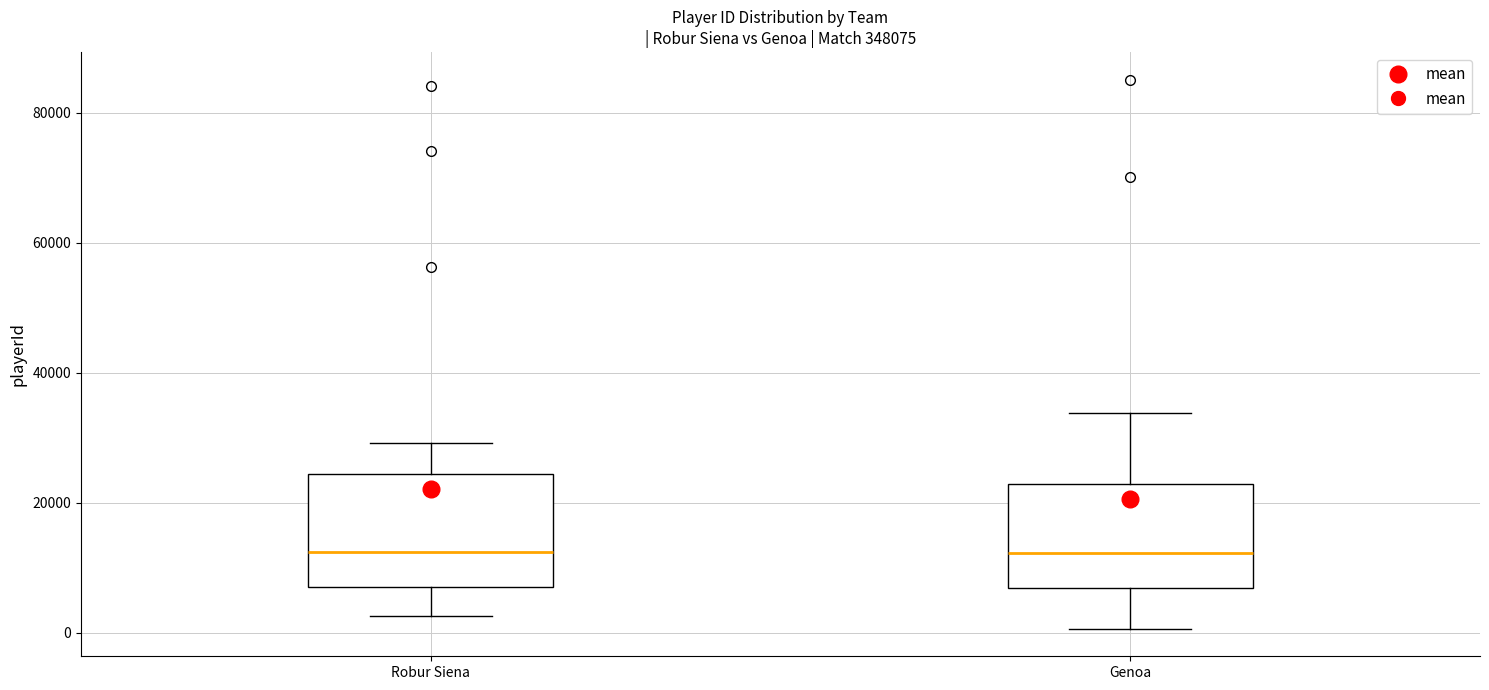

Reading left to right, read every box against the y-axis: the position of its median line, the range the box covers, and the ends of its whiskers. The values are not printed on the chart, so give them approximately, as read against the axis.

Robur Siena: median 12000, box 8000 to 24000, whiskers 2000 to 30000
Genoa: median 12000, box 6000 to 22000, whiskers 0 to 34000